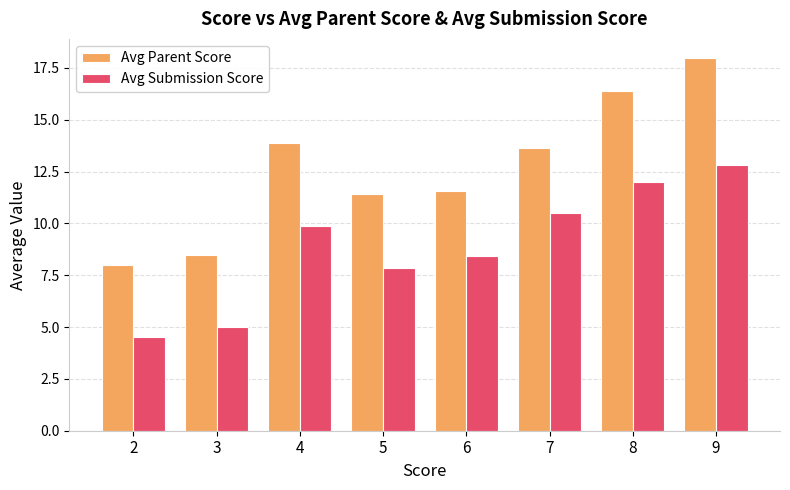

Between 7 and 8, which series saw the biggest shift?

Avg Parent Score